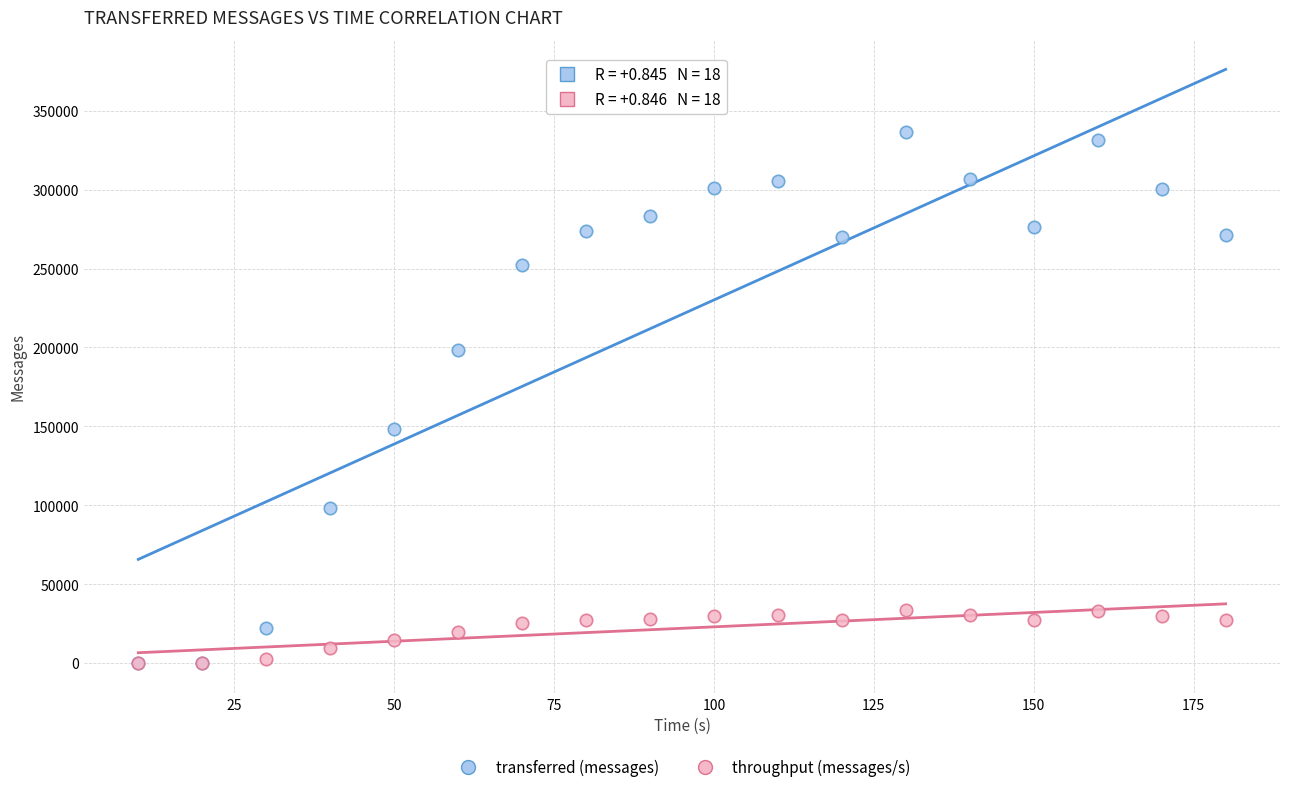

In the transferred (messages) series, what Y value is closest to 168330?

148420